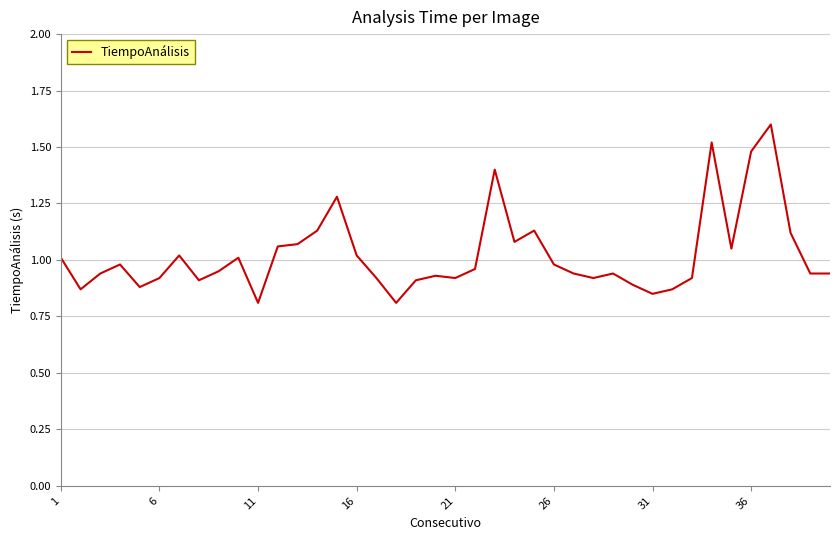

What is the greatest value displayed?

1.6